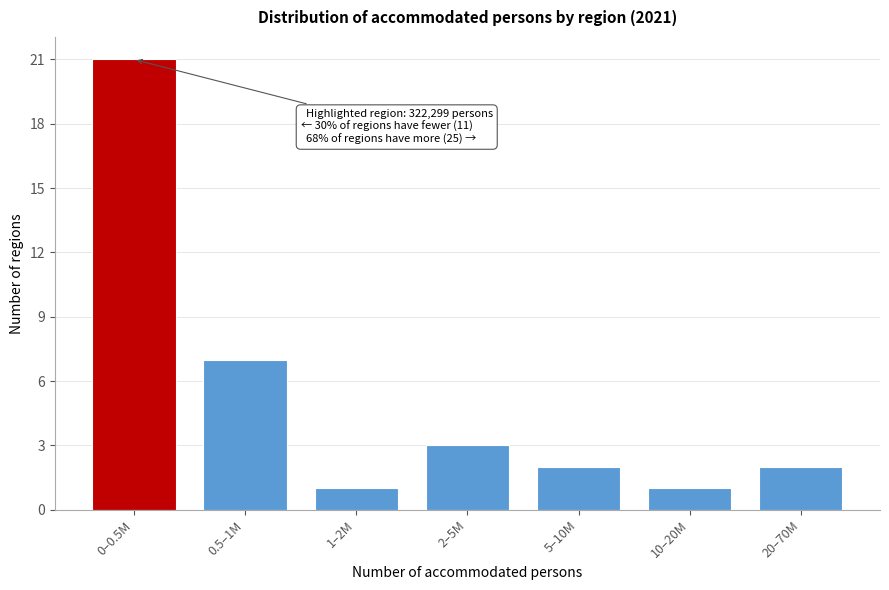

Reading right to left, what are all the values shown in this chart?

20–70M=2	10–20M=1	5–10M=2	2–5M=3	1–2M=1	0.5–1M=7	0–0.5M=21